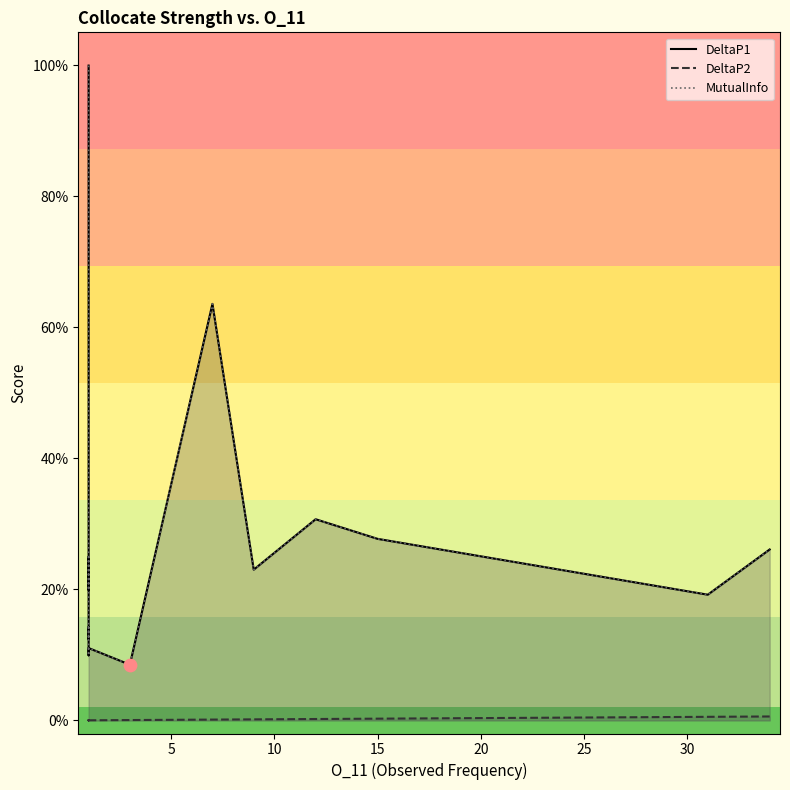

Which series contains the highest Y value?

DeltaP1